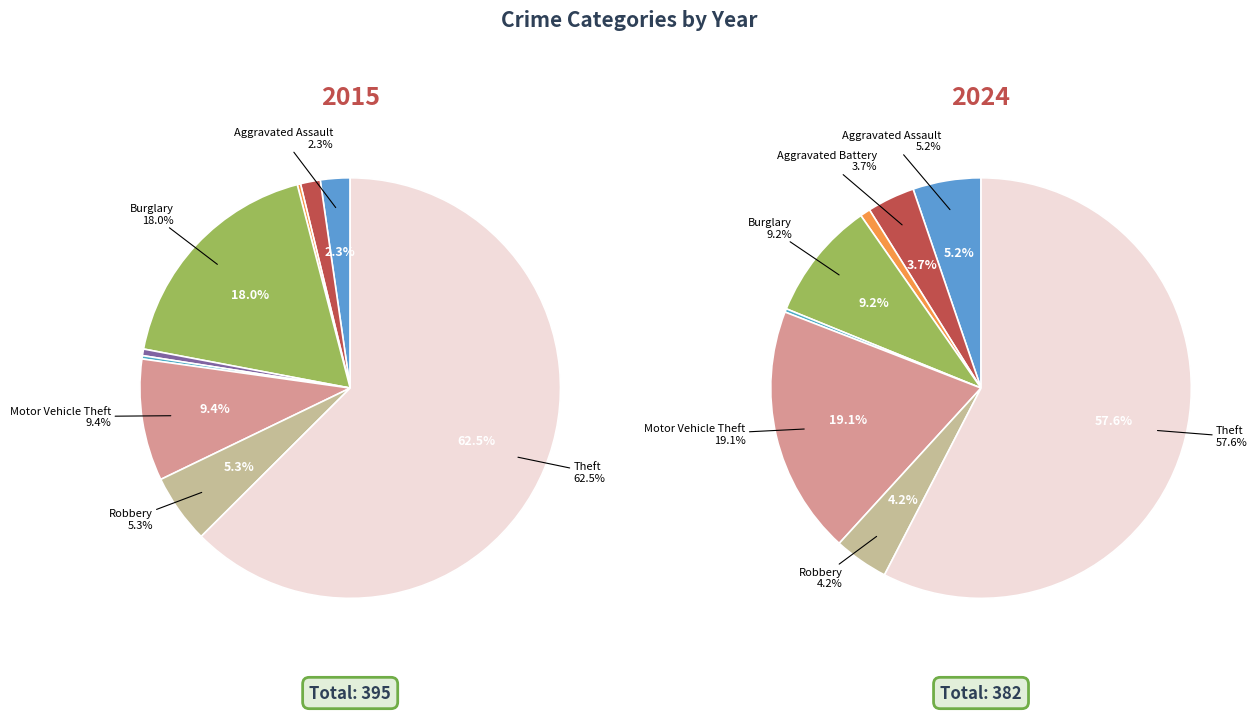

To the nearest percent, what is the difference between the 7 and 5 slice percentages?

5%